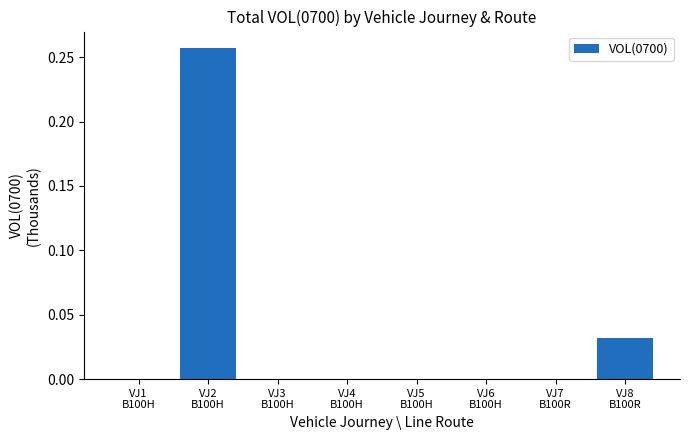

The value at VJ5
B100H is -0.1. True or false?

False